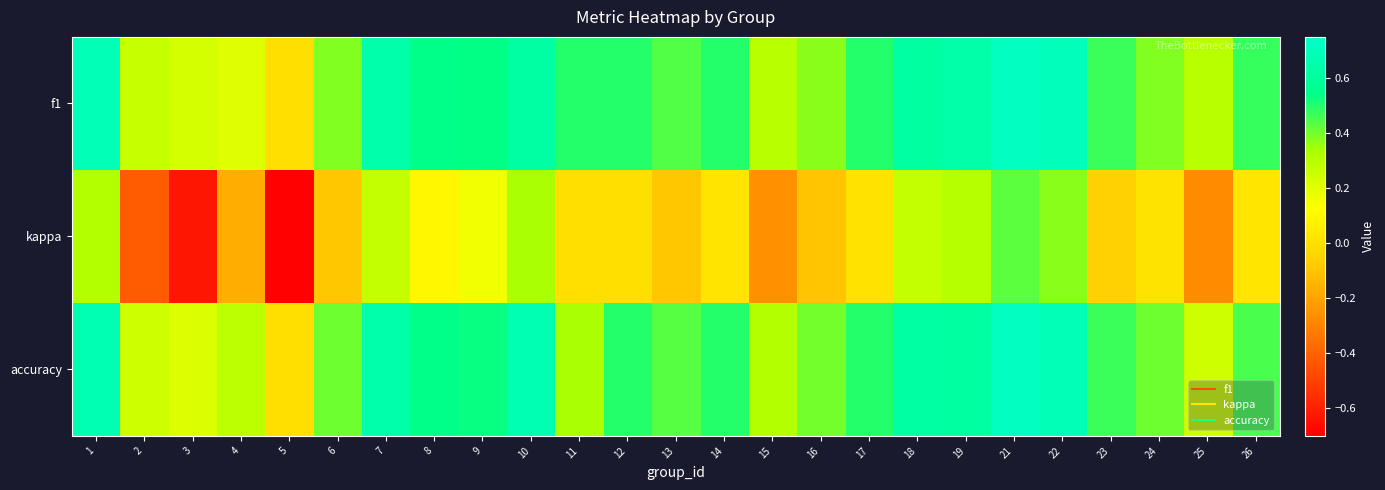

What is the smallest value displayed?

-0.7